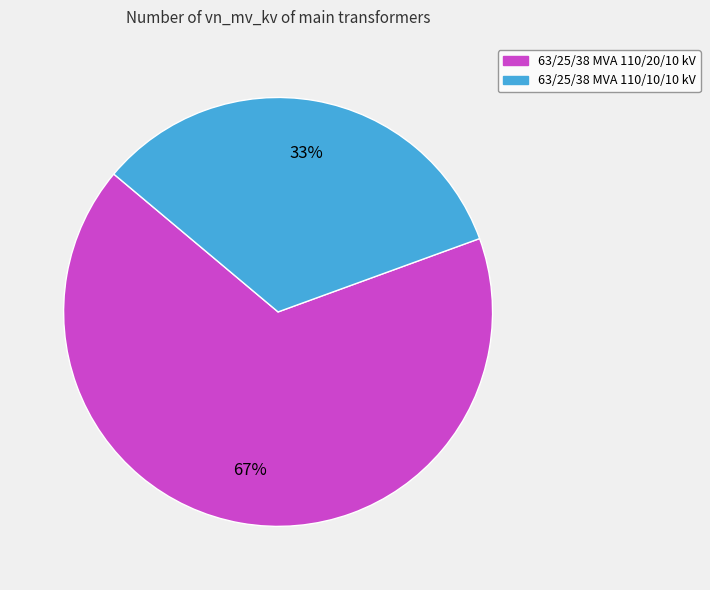

To the nearest percent, what is the average slice percentage?

50%